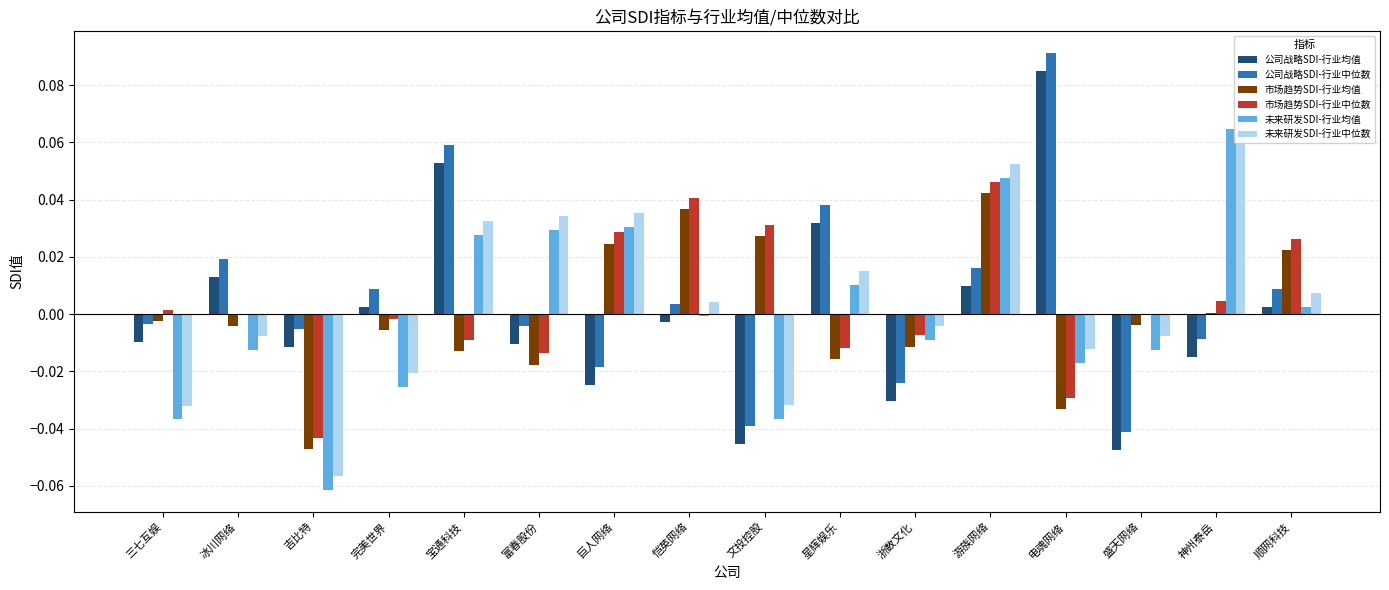

Which series has the largest range (max minus min)?

公司战略SDI-行业均值